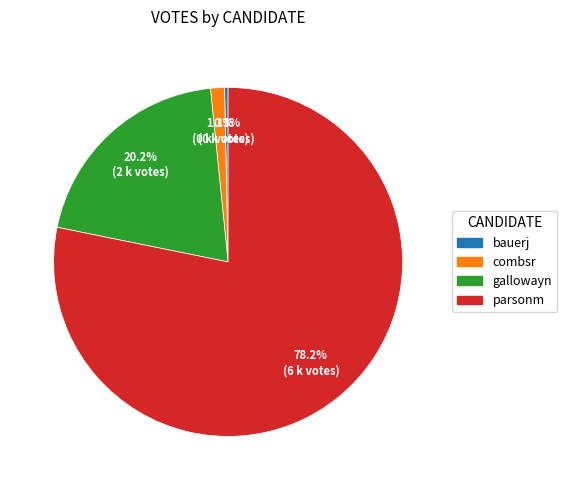

Which category has the biggest portion of the pie?

parsonm